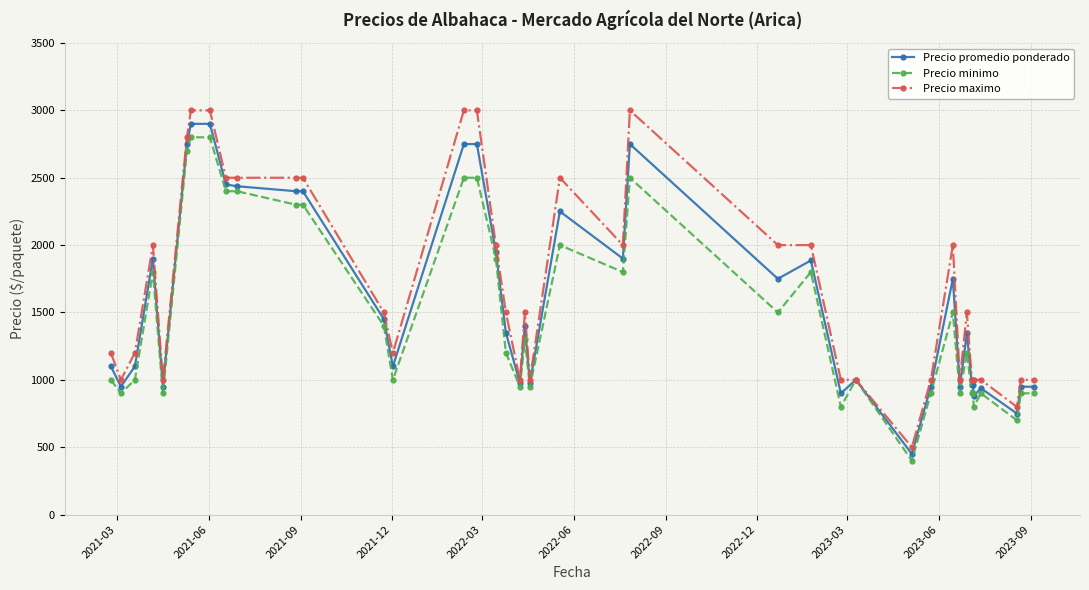

What is the minimum value for Precio promedio ponderado?

450